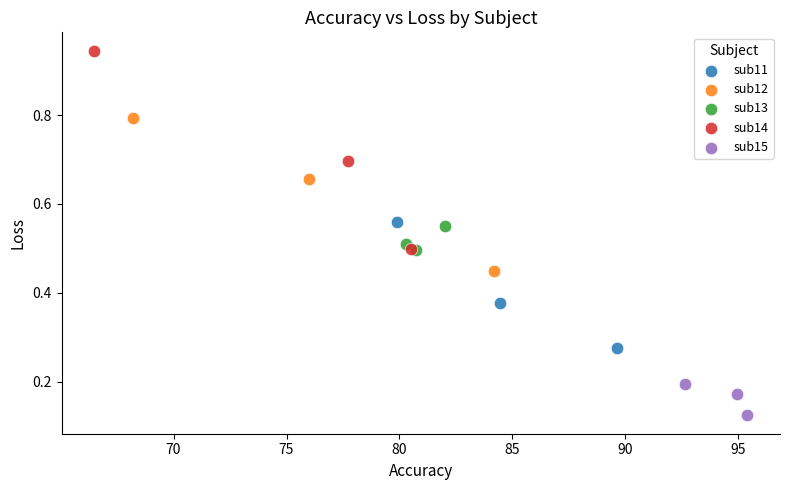

Which series reaches the minimum Y coordinate?

sub15